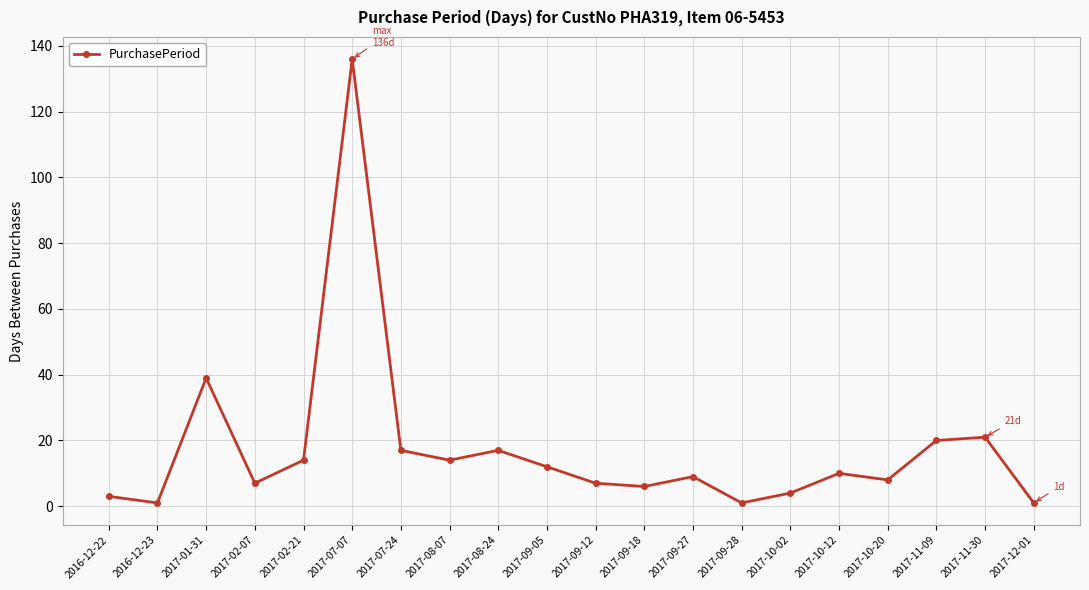

Reading left to right, extract all data points from this chart.

3	1	39	7	14	136	17	14	17	12	7	6	9	1	4	10	8	20	21	1